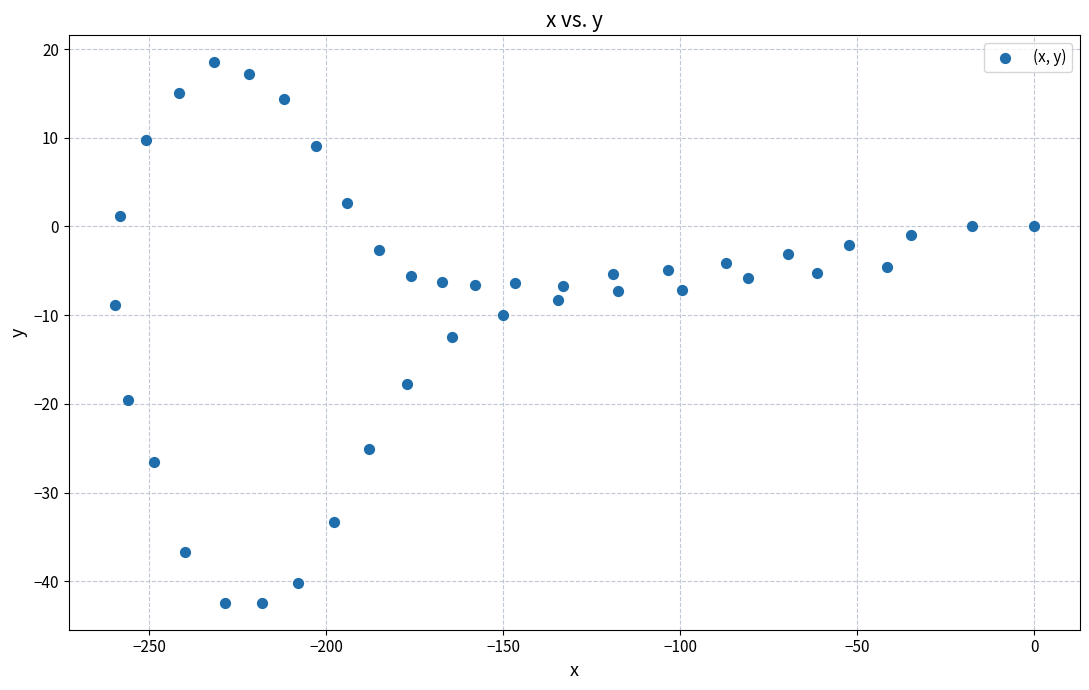

What is the range of X values (max minus min)?

259.7